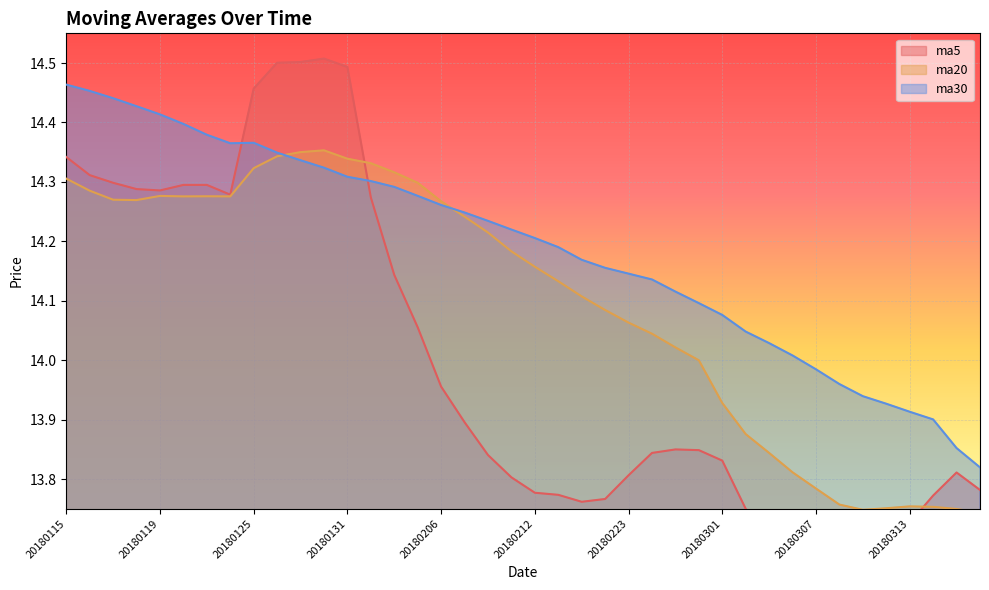

How many intersections are there between ma30 and ma20?

2